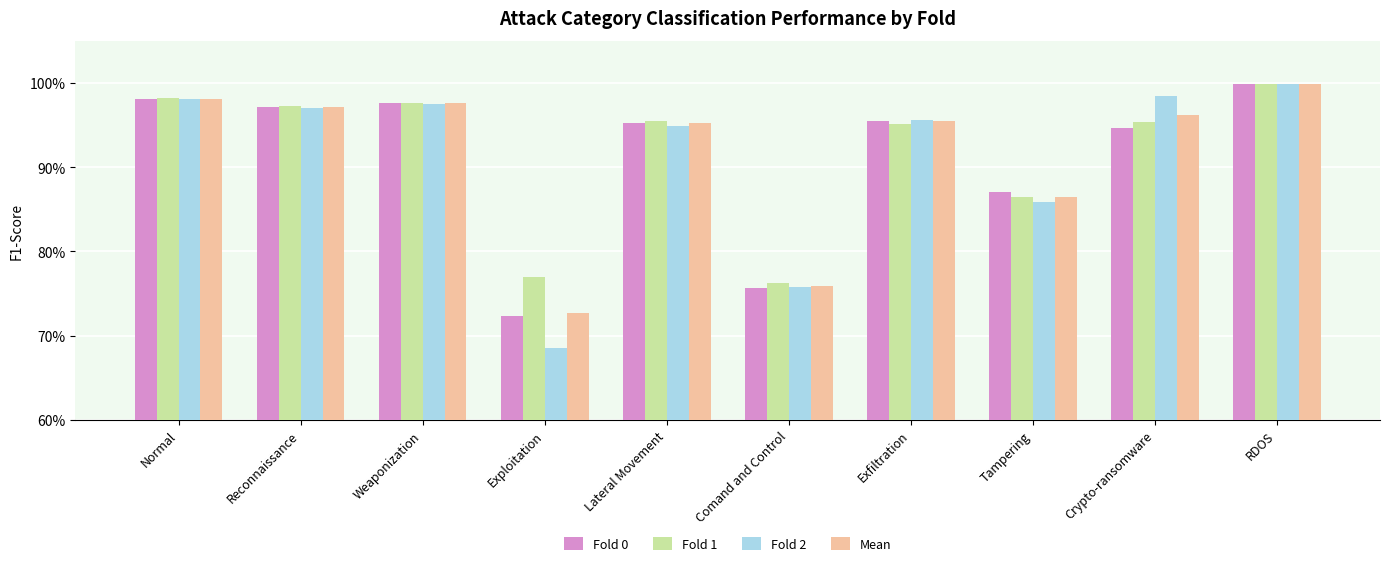

Are the bars grouped side by side (vs. stacked)?

Yes